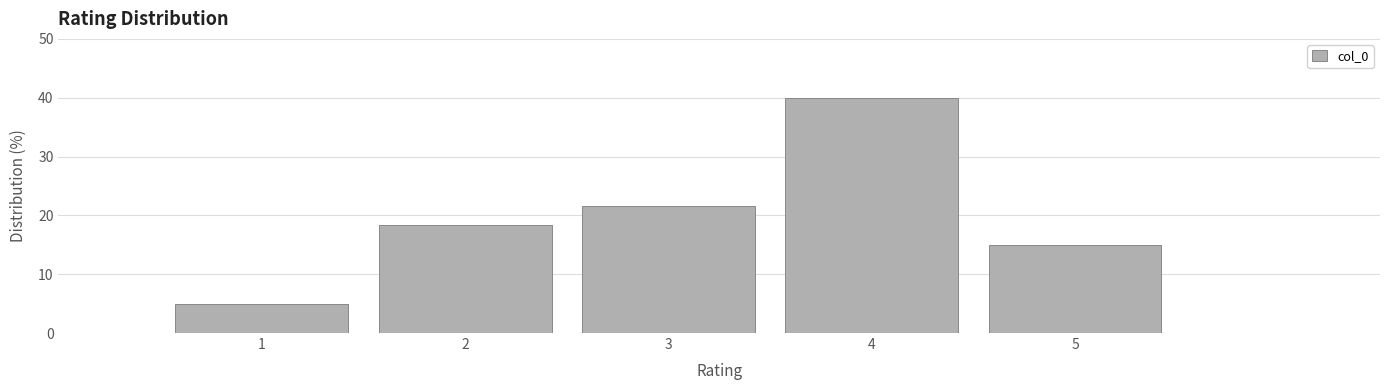

What is the height of the bar covering 3.5 to 4.5 on the x-axis? The values are not printed on the chart, so give them approximately, as read against the axis.

40